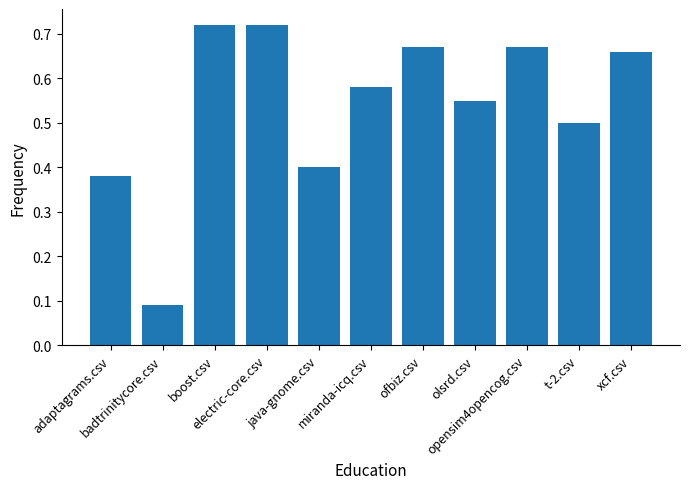

How many values are between 0 and 1?

11